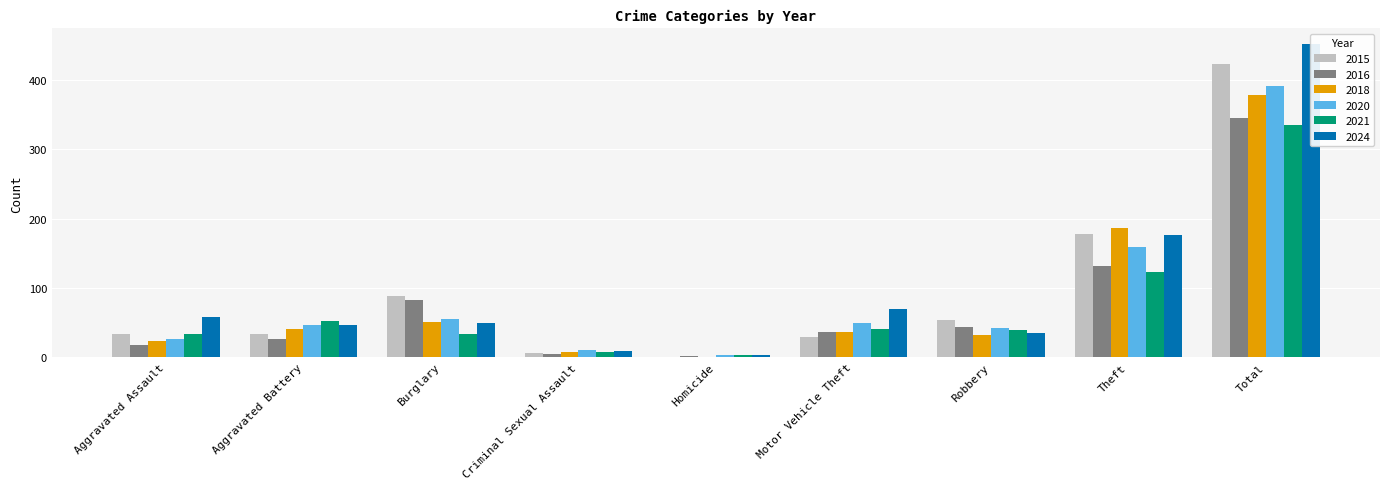

Which series has the largest range (max minus min)?

2024